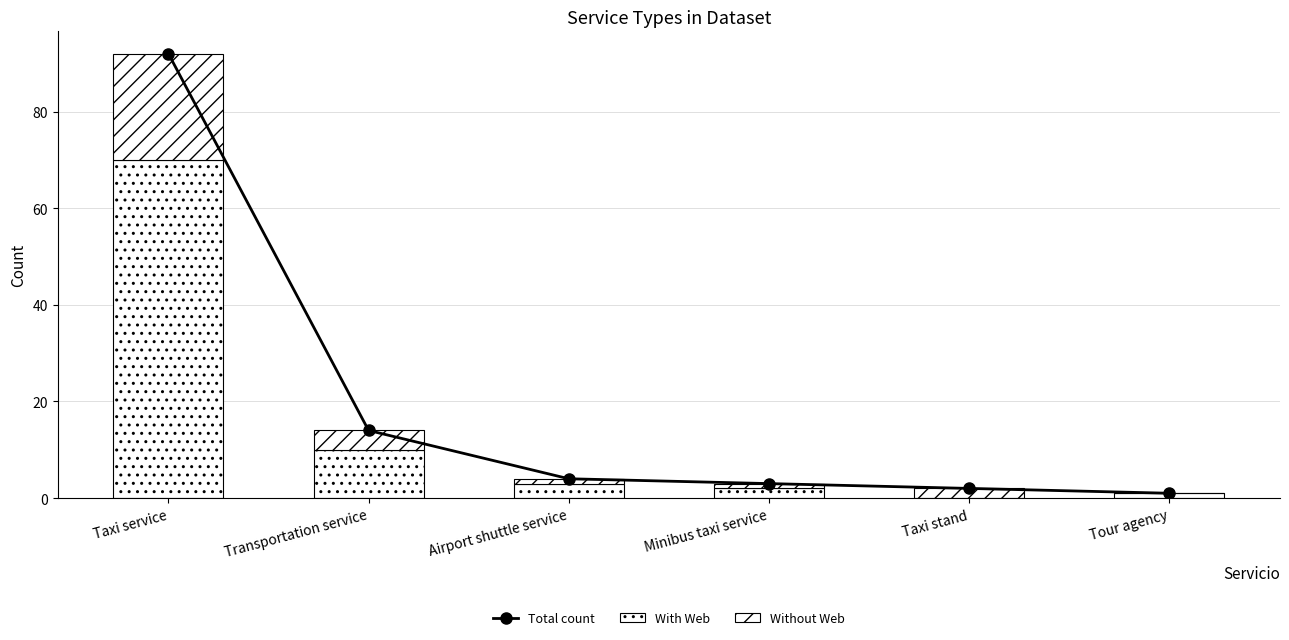

What is the value of the With Web bar at the 2nd from the left?

10